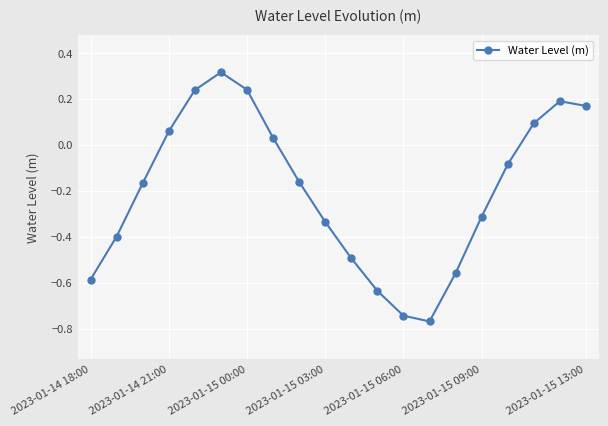

What is the difference between the maximum and minimum values?

1.1